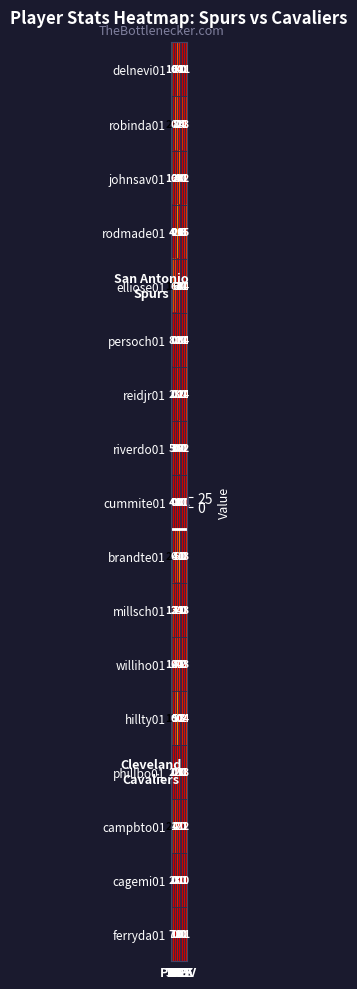

Which series has the widest spread of values?

robinda01